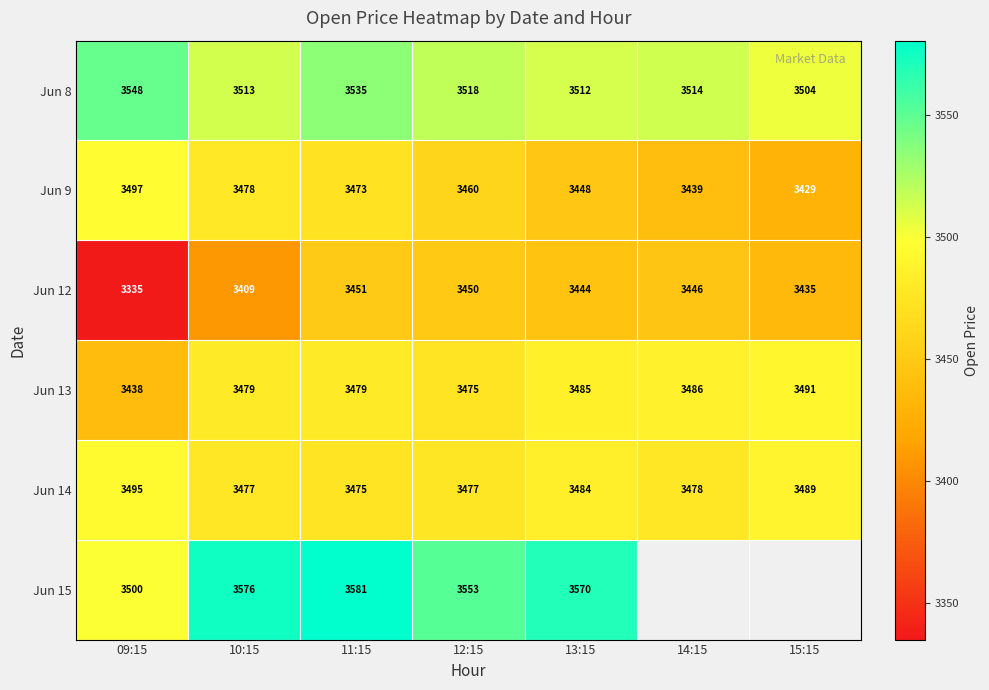

The value of Jun 9 at 12:15 is 4544.6. True or false?

False